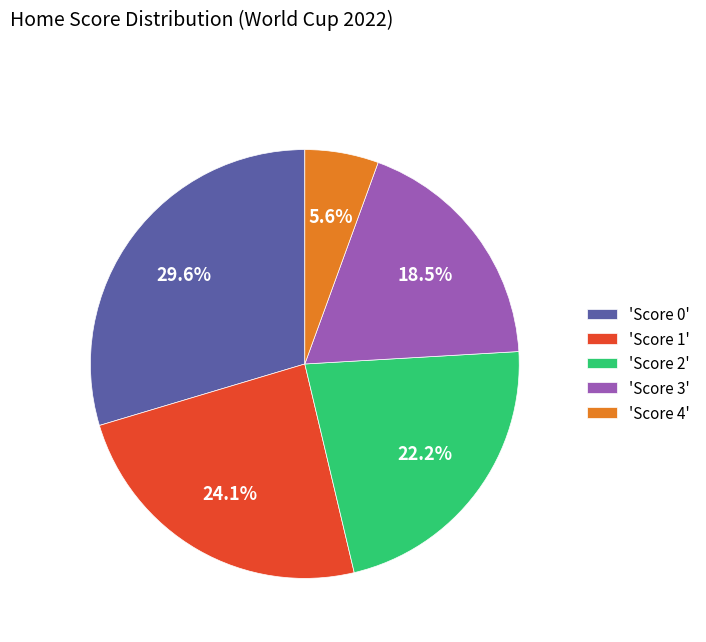

What is the smallest slice in the pie chart?

'Score 4'